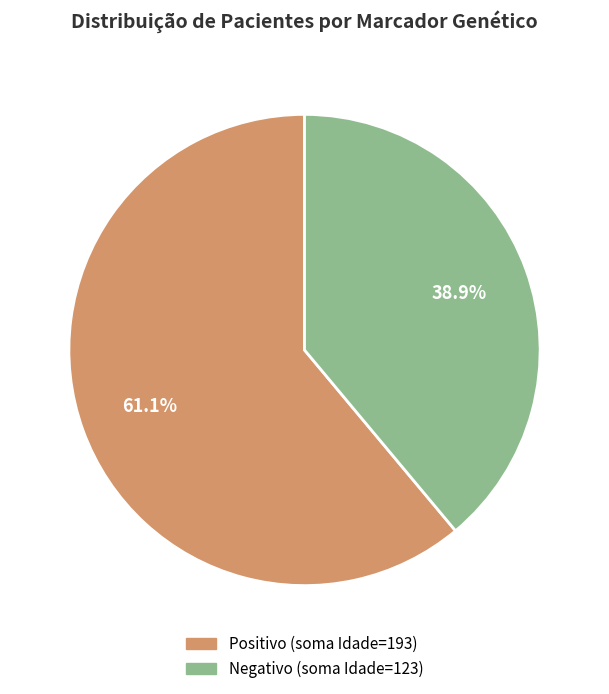

Is there a majority slice in this chart?

Yes